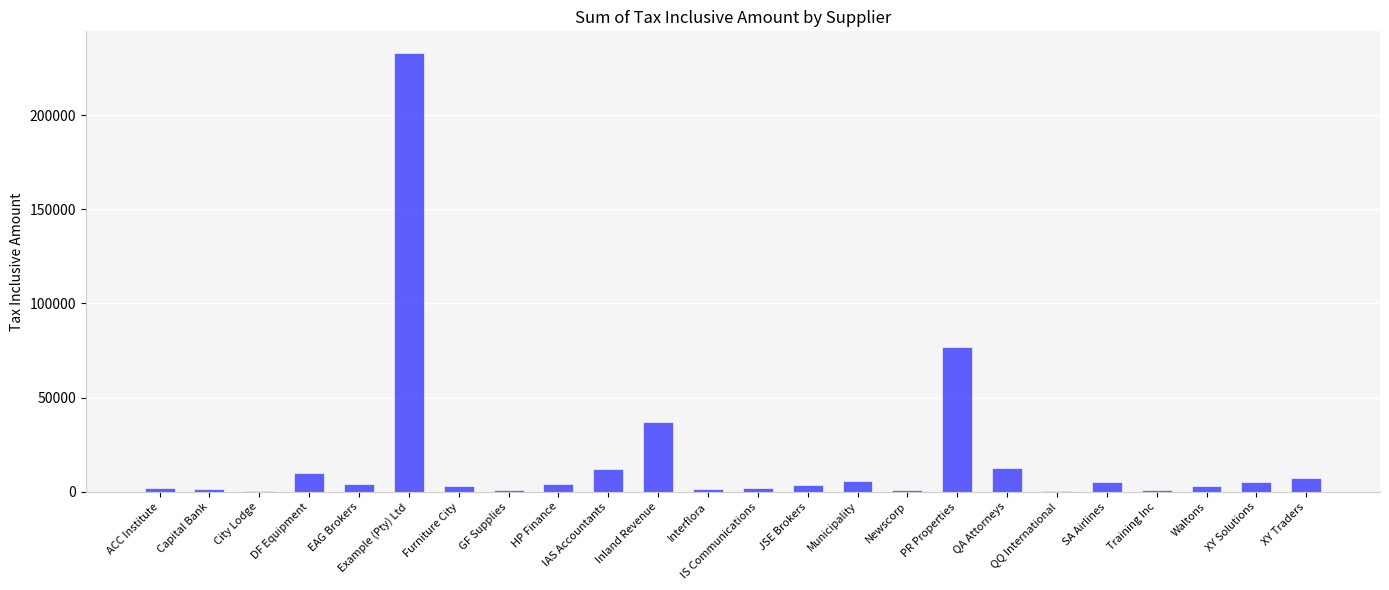

The chart shows a value of 36800.0 at Inland Revenue. True or false?

True